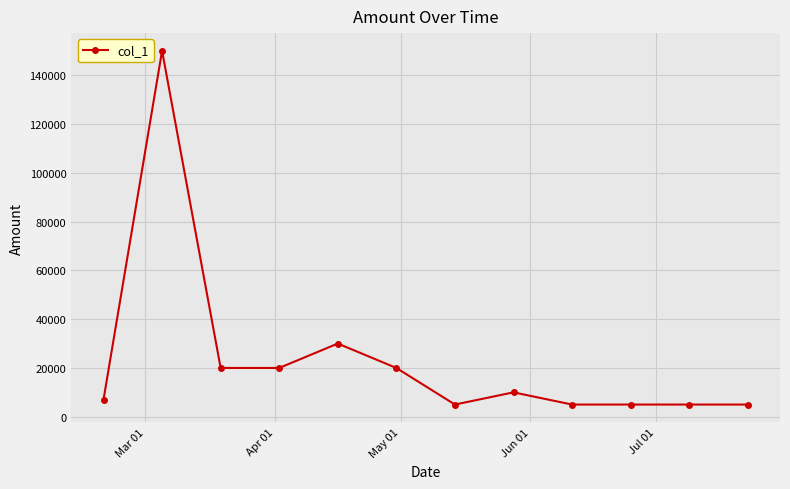

What is the sum of all values?

282000